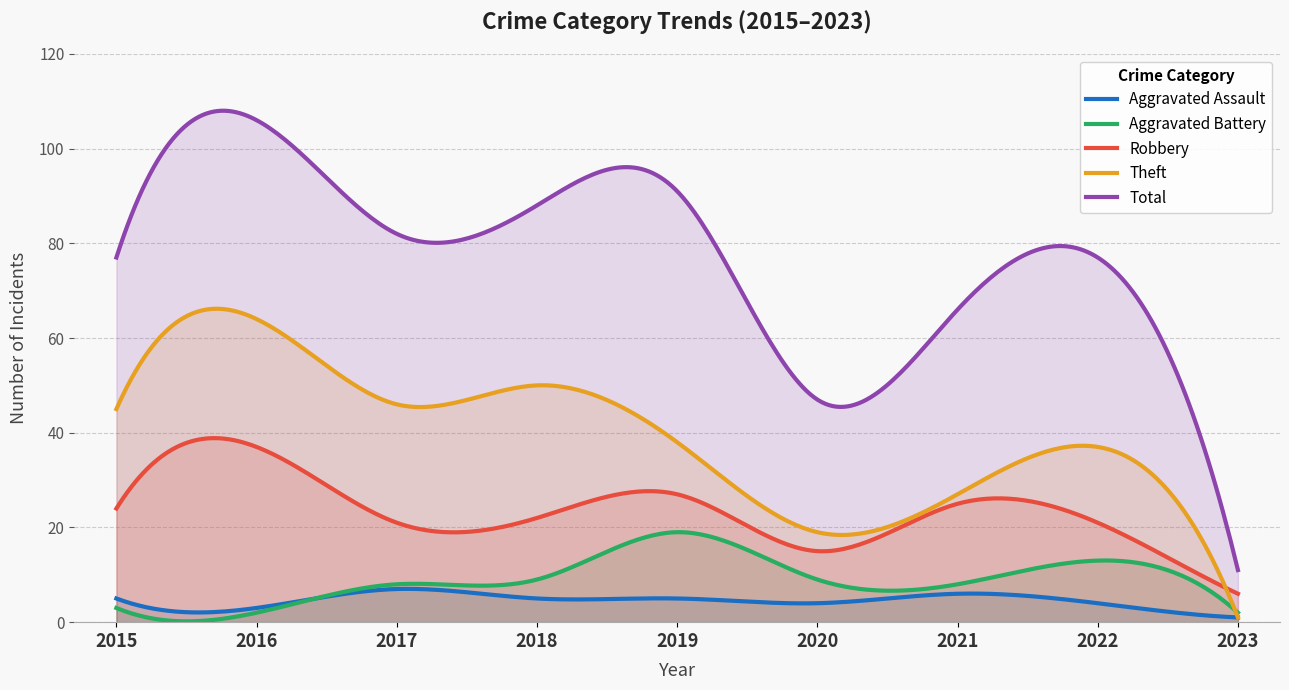

Is the value of Theft at 2017 greater than the value of Total at 2018?

No